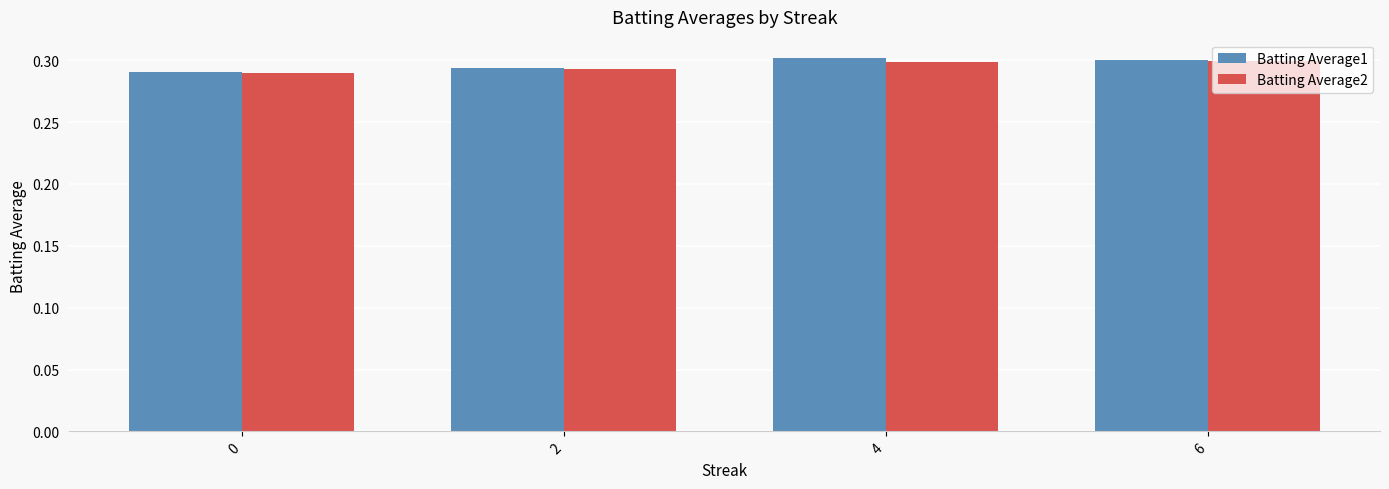

True or false: Batting Average1 has a value of 0.1 at 6.

False